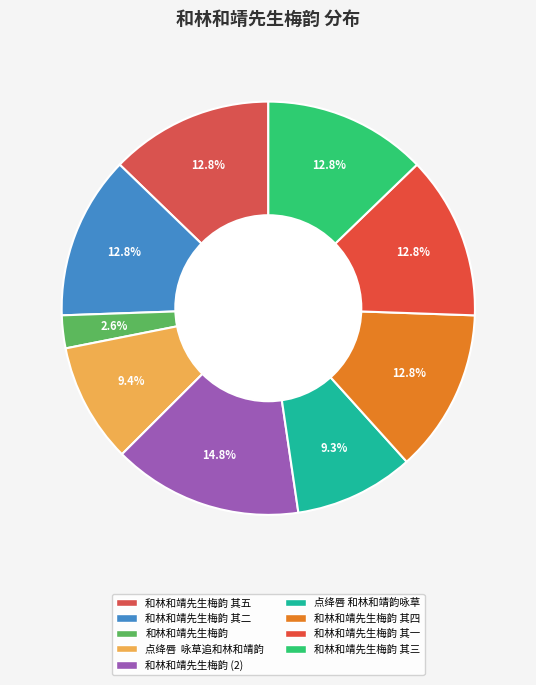

The 和林和靖先生梅韵 其二 slice represents 13% of the pie. True or false?

True